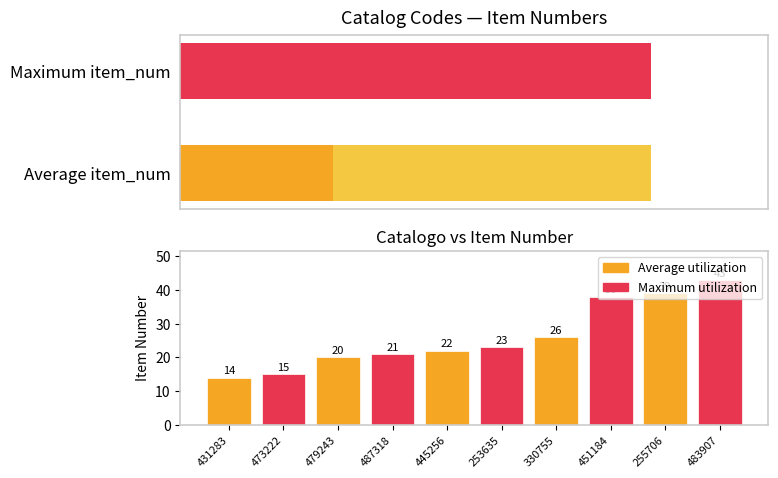

At which label does the data first exceed 23?

330755